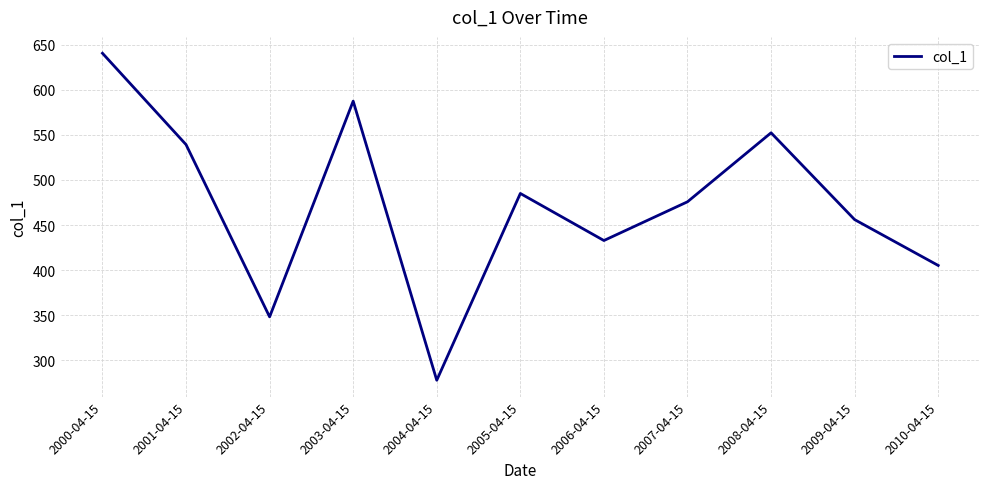

What is the maximum value shown in the chart?

640.6